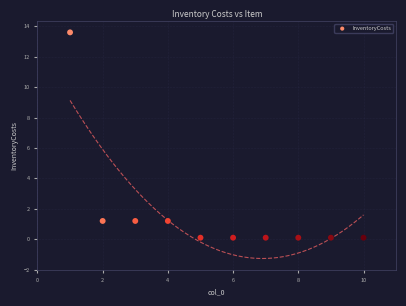

What is the average X value?

5.5